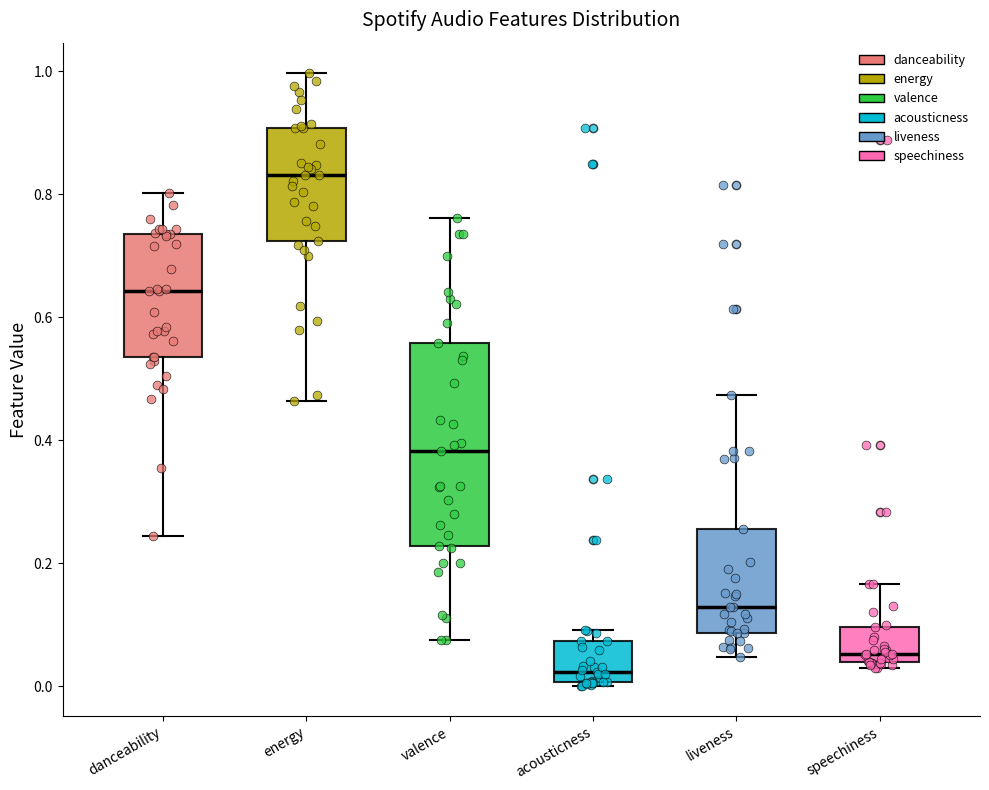

Reading left to right, transcribe this box plot: for each box, give where its median line is, the range the box spans, and where its two whiskers end, as read against the y-axis. The values are not printed on the chart, so give them approximately, as read against the axis.

danceability: median 0.64, box 0.54 to 0.74, whiskers 0.24 to 0.80
energy: median 0.84, box 0.72 to 0.90, whiskers 0.46 to 1.00
valence: median 0.38, box 0.22 to 0.56, whiskers 0.08 to 0.76
acousticness: median 0.02, box 0.00 to 0.08, whiskers 0.00 to 0.10
liveness: median 0.12, box 0.08 to 0.26, whiskers 0.04 to 0.48
speechiness: median 0.06, box 0.04 to 0.10, whiskers 0.02 to 0.16